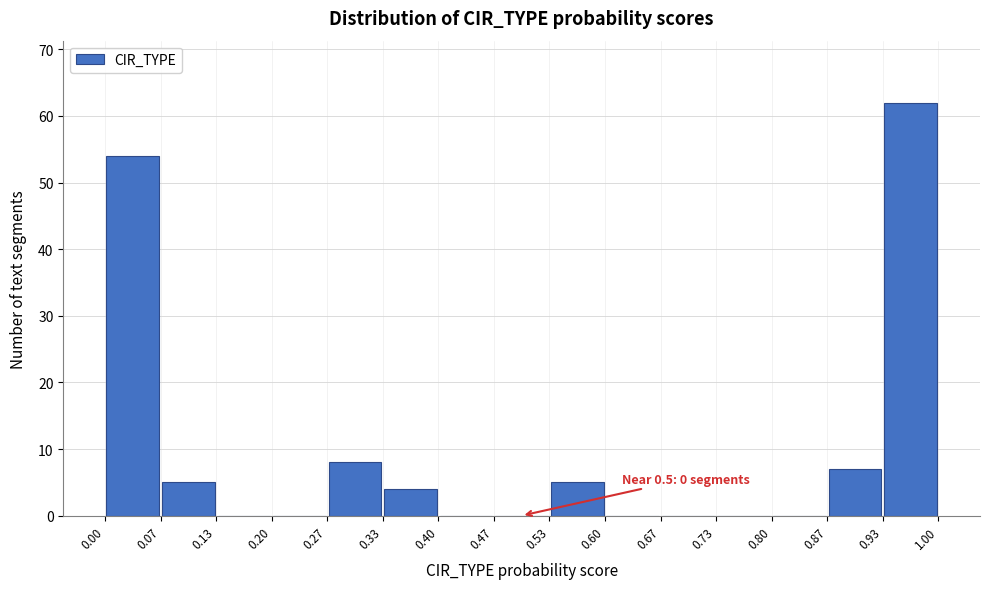

Which range on the x-axis has the tallest bar?

0.93 to 1.00